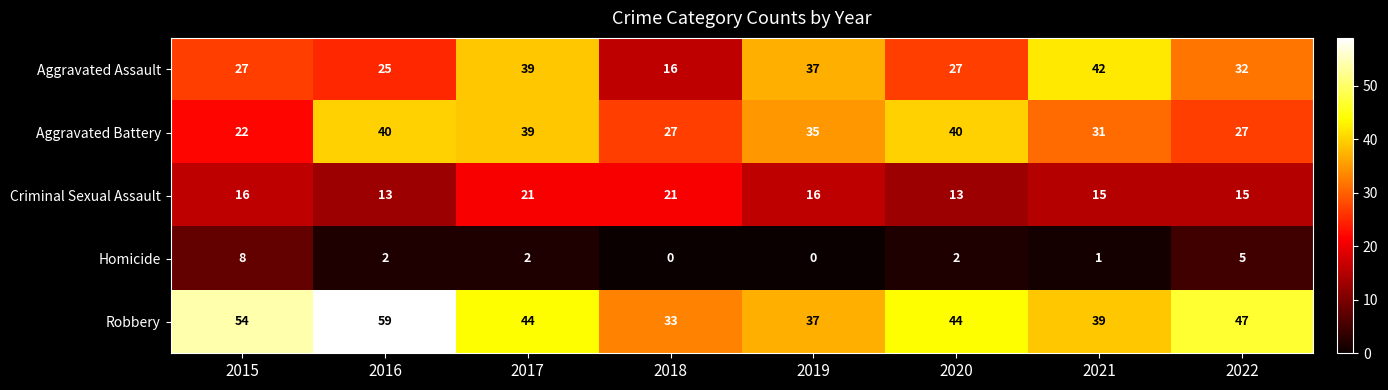

What is the spread (max minus min) of values at 2018?

33